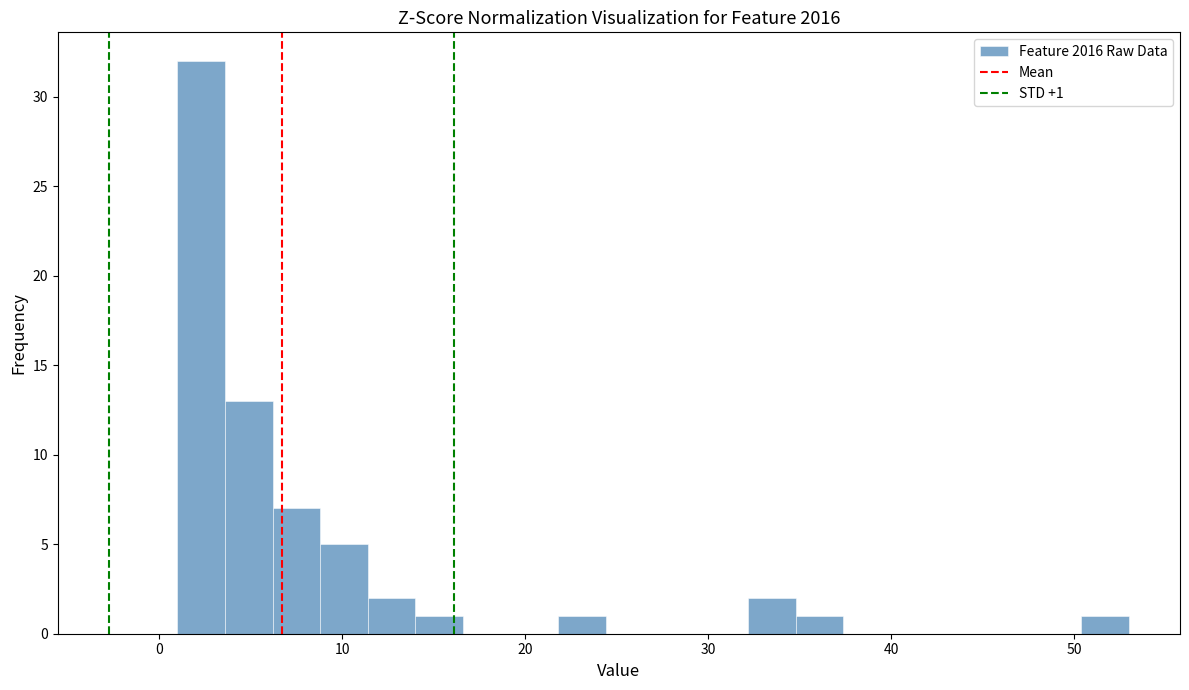

Around what value on the x-axis is the tallest bar? Give the approximate position of its centre, as read against the axis.

2